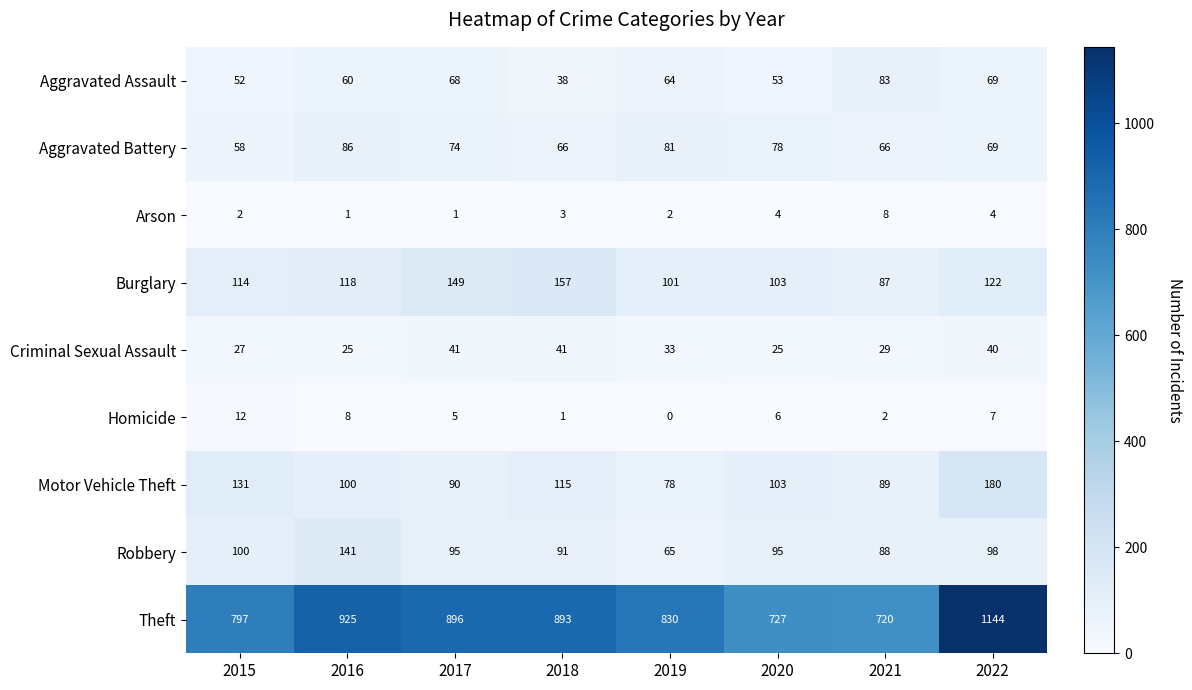

What is the spread (max minus min) of values at 2021?

718